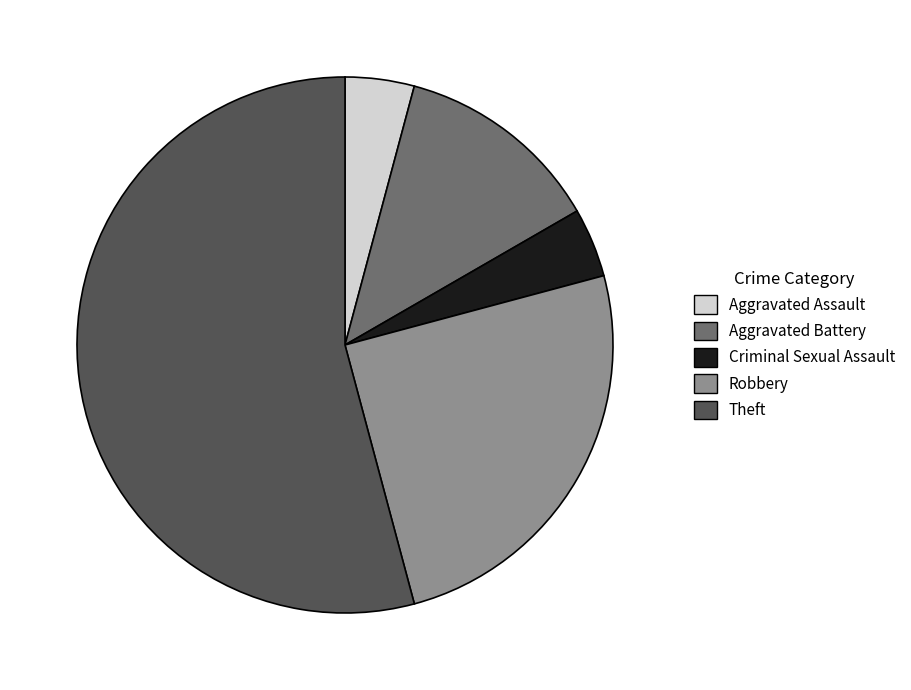

How many segments does this pie chart have?

5